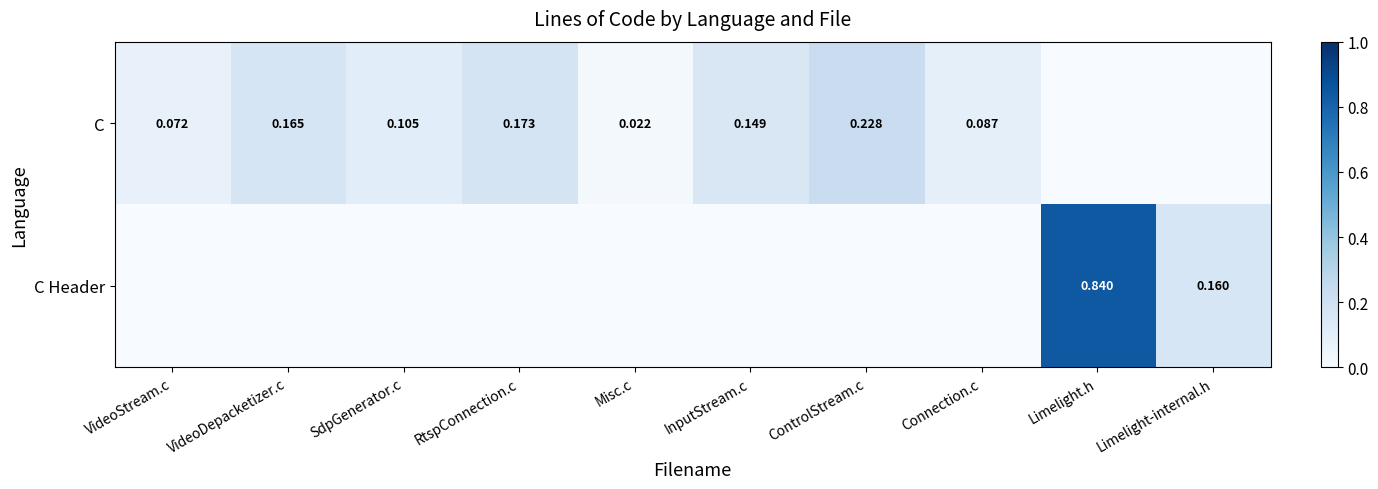

What is the total value across all series at ControlStream.c?

0.2